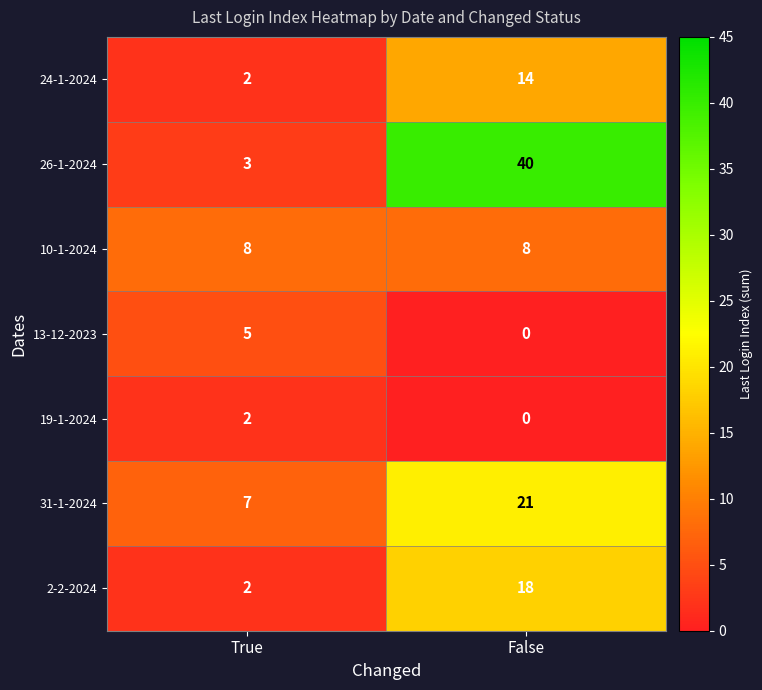

What is the spread (max minus min) of values at True?

6